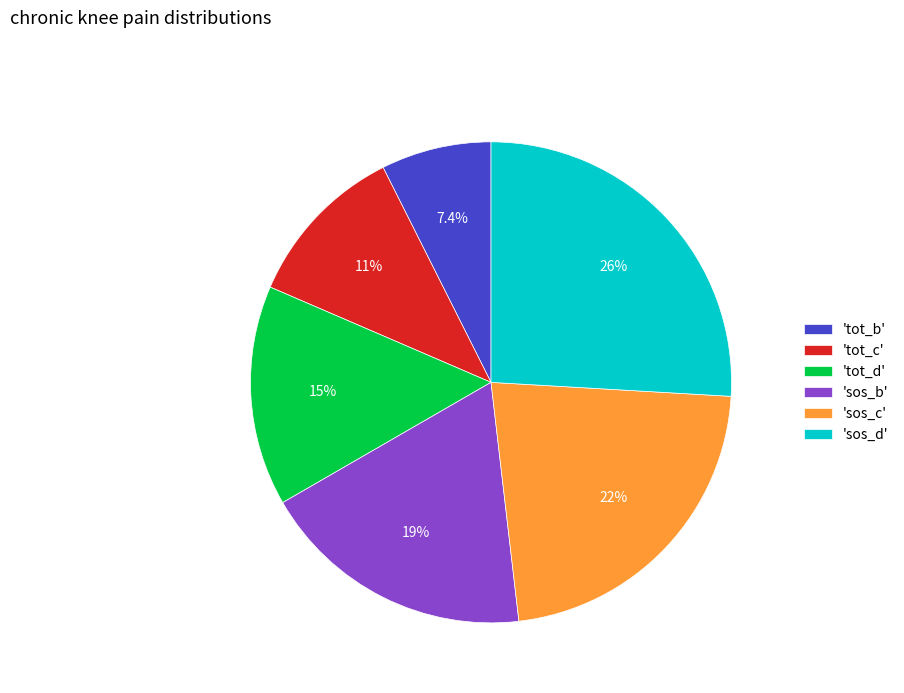

Is there a majority slice in this chart?

No